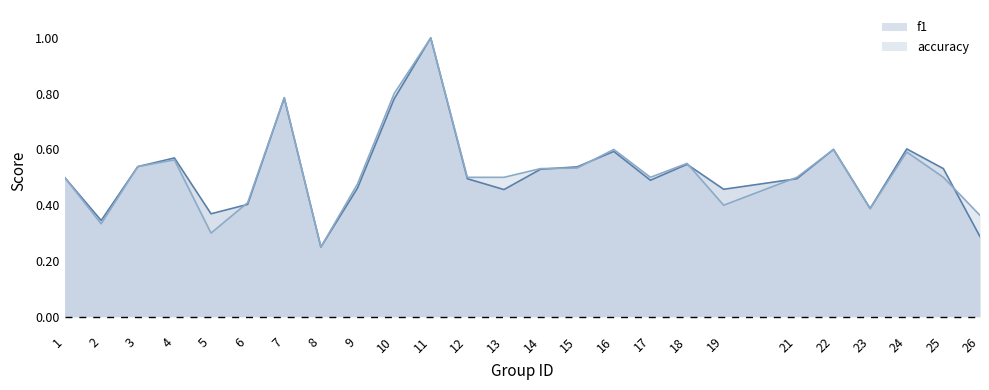

What is the maximum value shown in the chart?

1.0